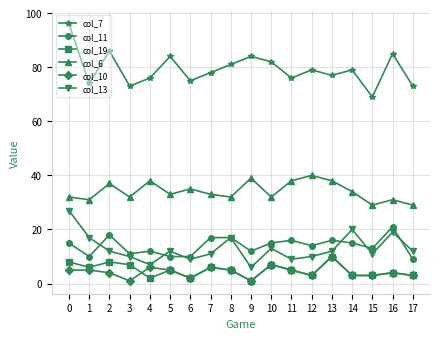

What is the difference between the highest and lowest values at 8?

76